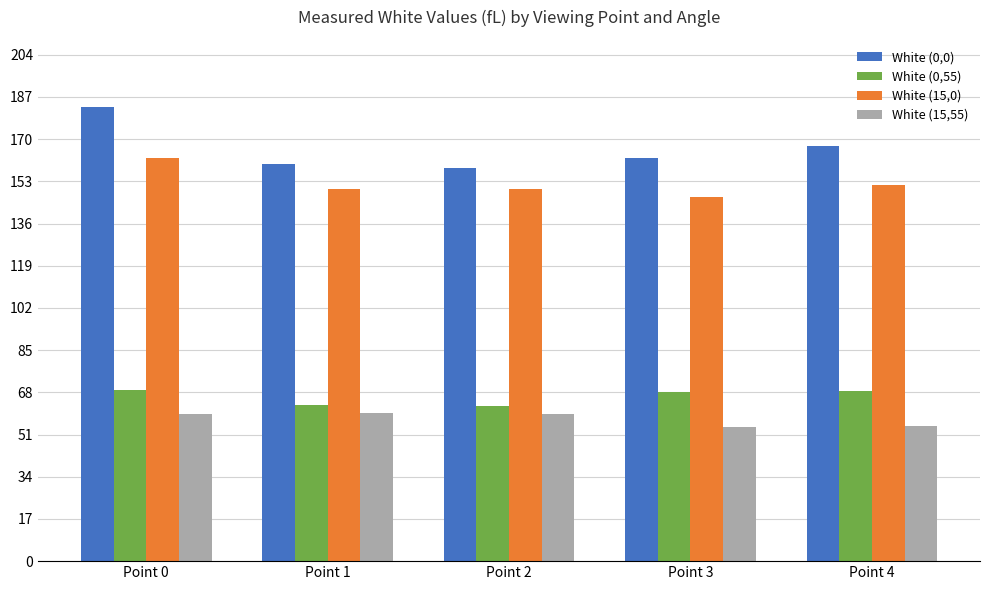

What is the highest value of the White (0,0) series?

182.8